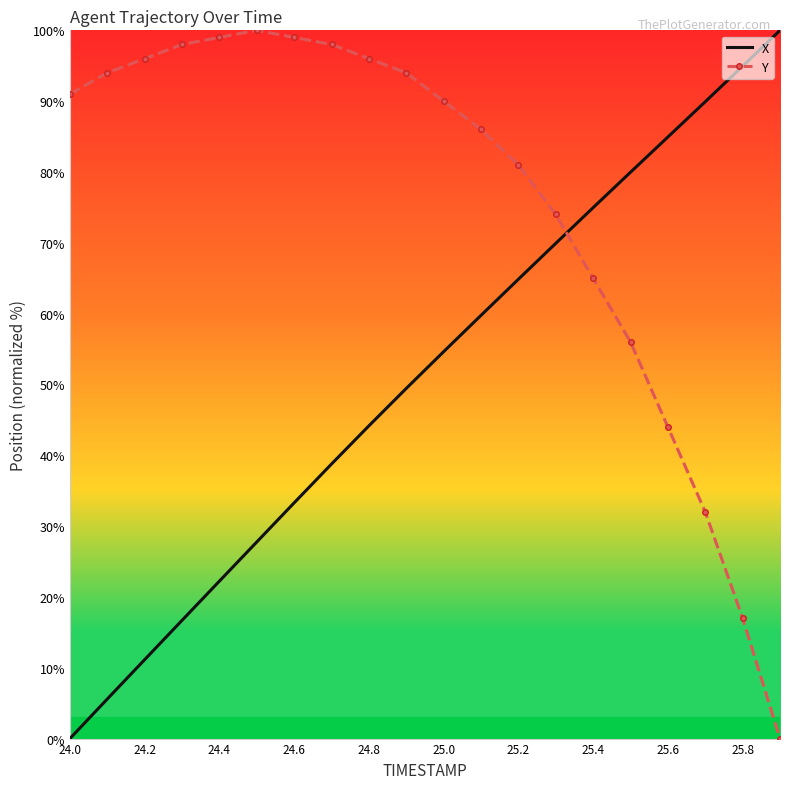

Reading left to right, list all the values displayed in this chart.

X: 0.0	5.6	11.1	16.7	22.2	27.8	33.3	38.8	44.2	49.4	54.6	59.8	64.9	69.9	75.0	80.0	84.9	89.9	94.9	100.0
Y: 91.0	94.0	96.0	98.0	99.0	100.0	99.0	98.0	96.0	94.0	90.0	86.0	81.0	74.0	65.0	56.0	44.0	32.0	17.0	0.0